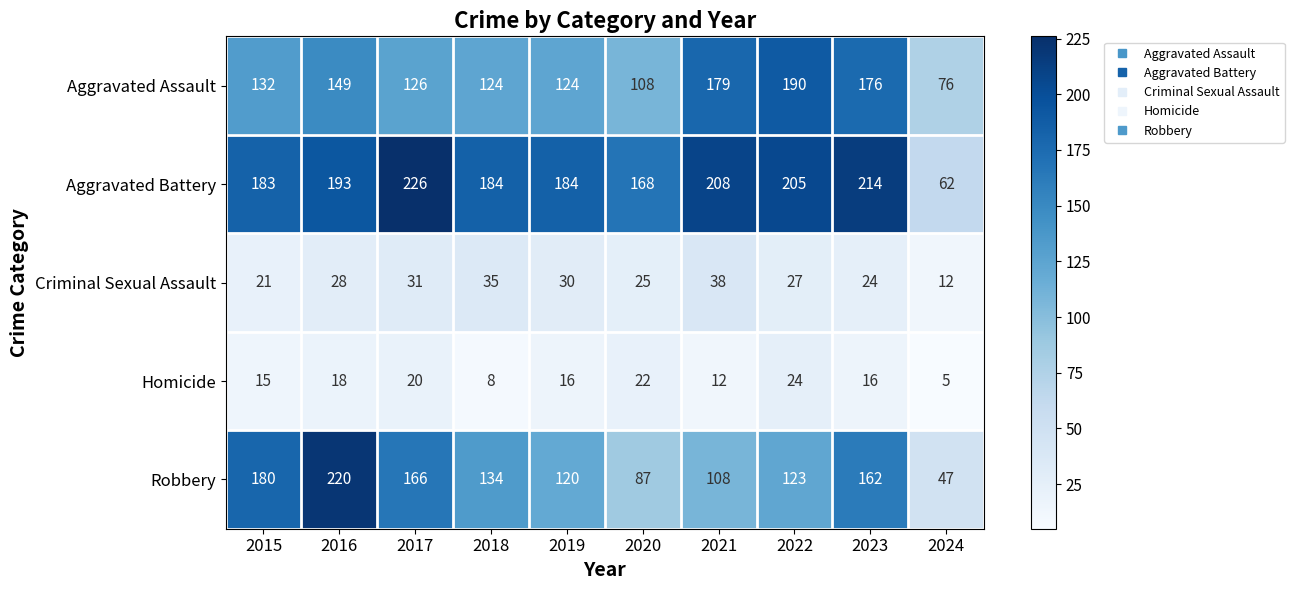

What is the average value of the Aggravated Assault series?

138